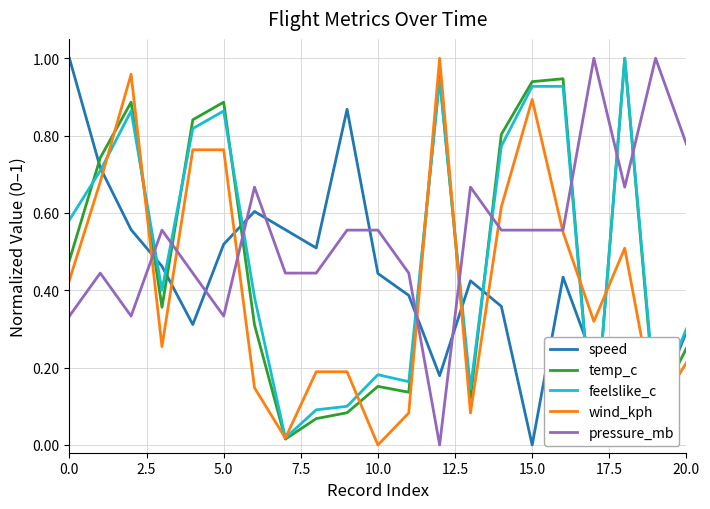

Which label corresponds to the smallest value in the chart?

15